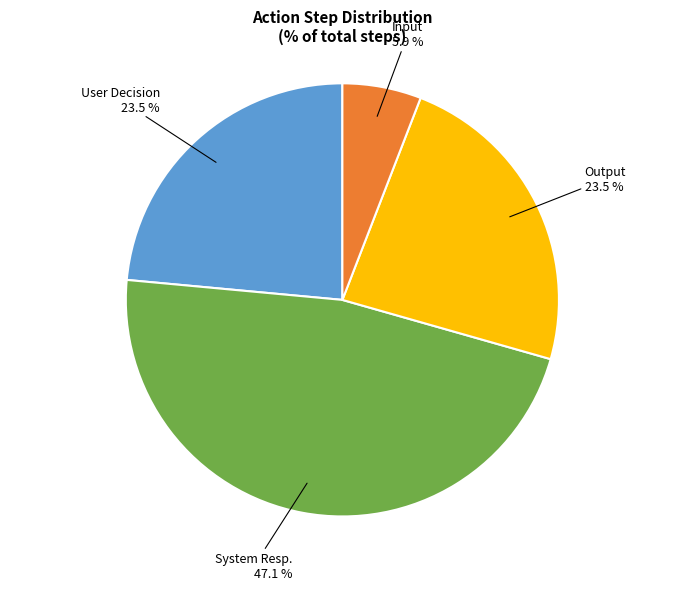

Does any single category account for the majority?

No